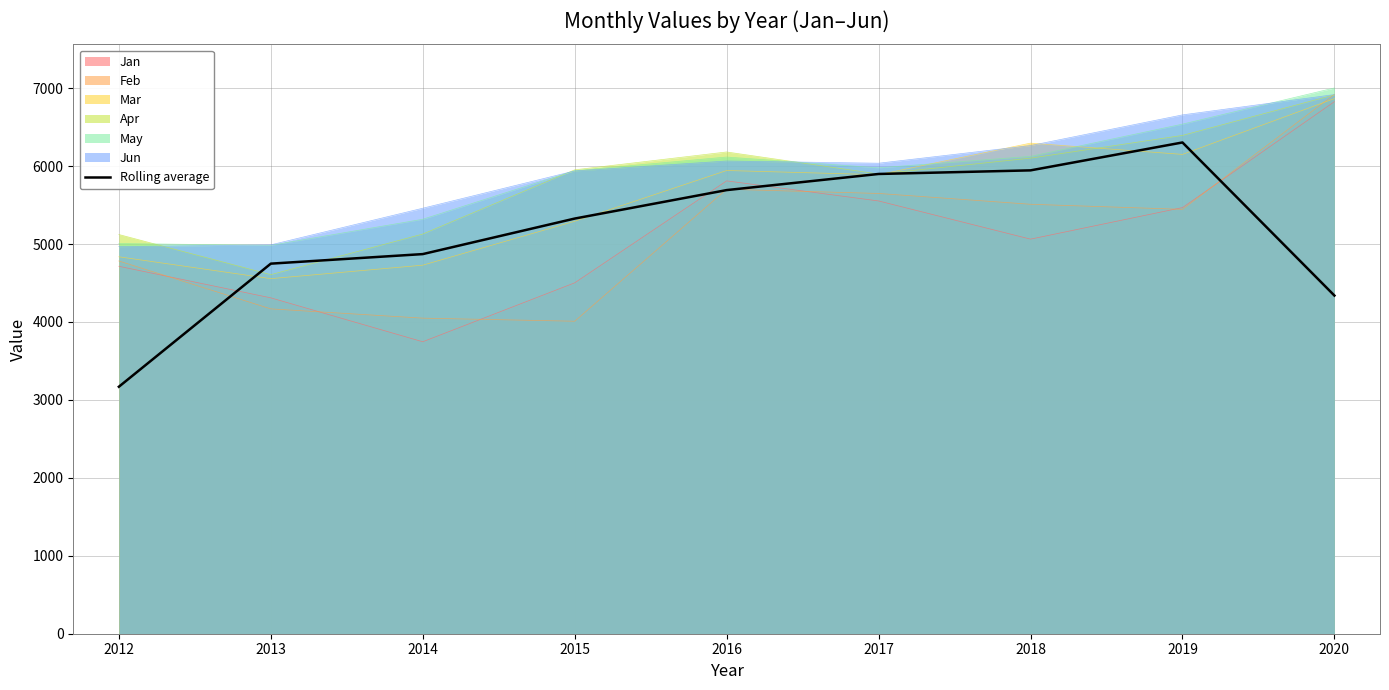

What is the minimum value shown in the chart?

3169.1